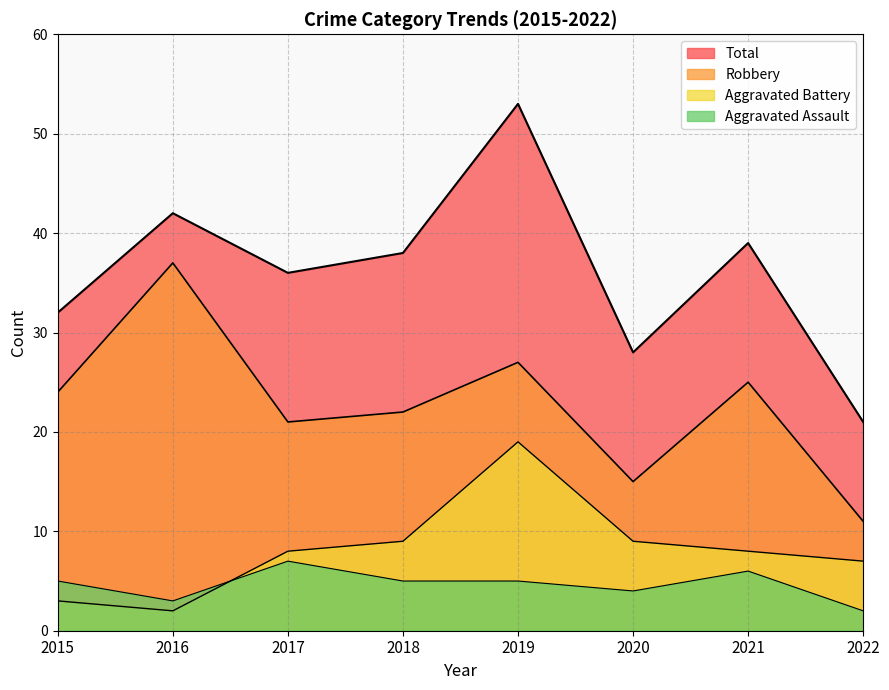

Which series has the widest spread of values?

Total